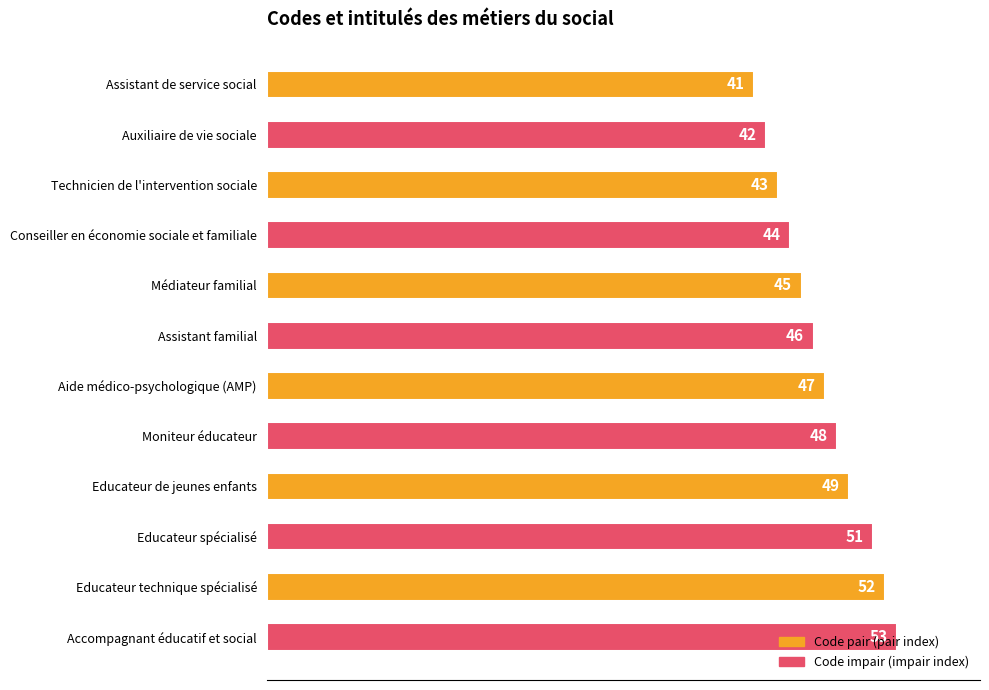

List the labels in order of value, largest first.

Accompagnant éducatif et social, Educateur technique spécialisé, Educateur spécialisé, Educateur de jeunes enfants, Moniteur éducateur, Aide médico-psychologique (AMP), Assistant familial, Médiateur familial, Conseiller en économie sociale et familiale, Technicien de l'intervention sociale, Auxiliaire de vie sociale, Assistant de service social